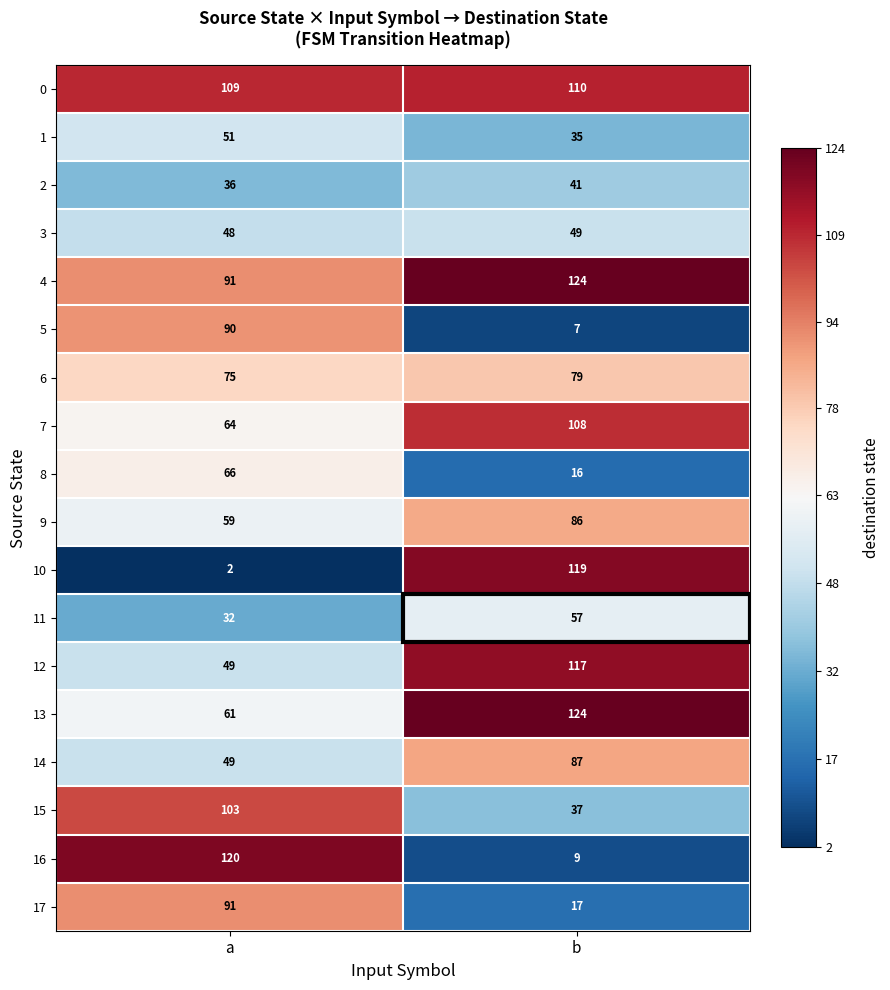

Is the value of 1 at a greater than the value of 12 at b?

No